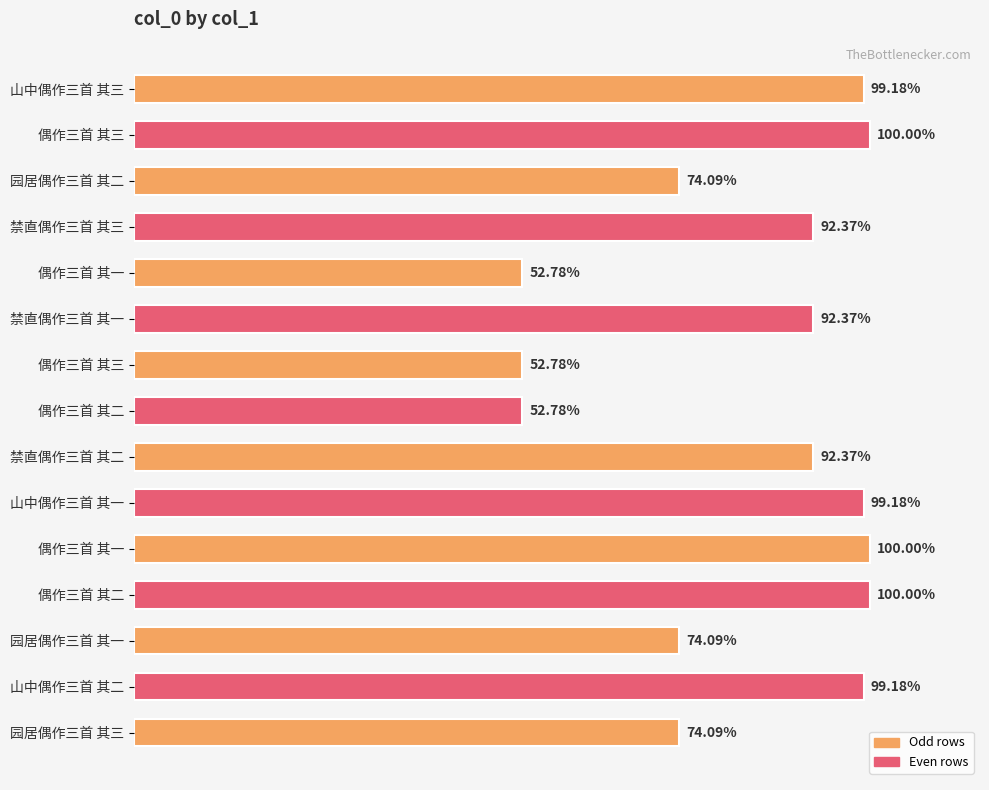

Are the bars horizontal?

Yes